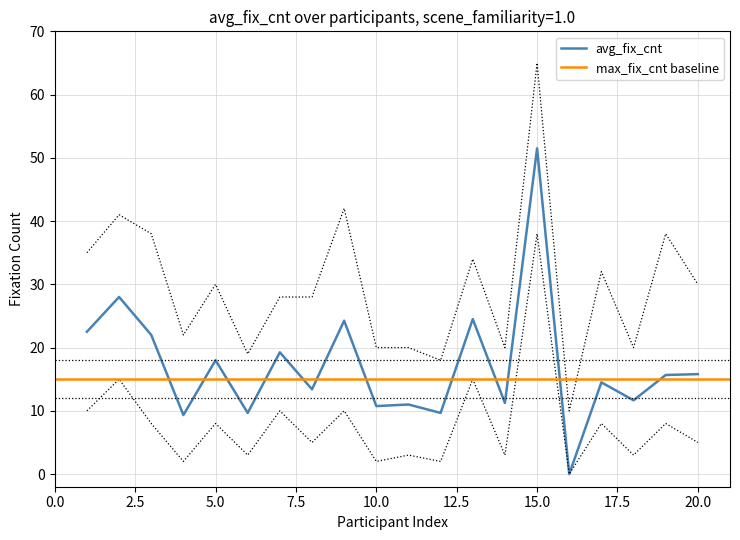

The avg_fix_cnt series shows 18.0 at 5.0. True or false?

True